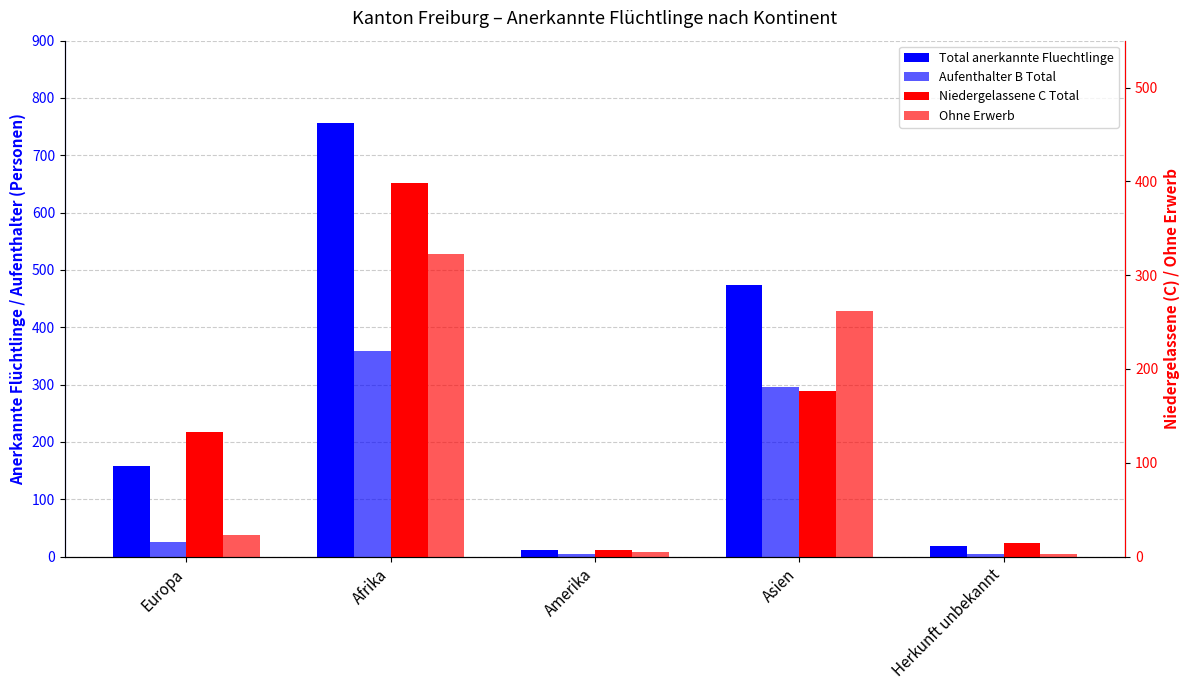

What is the lowest value of the Aufenthalter B Total series?

4